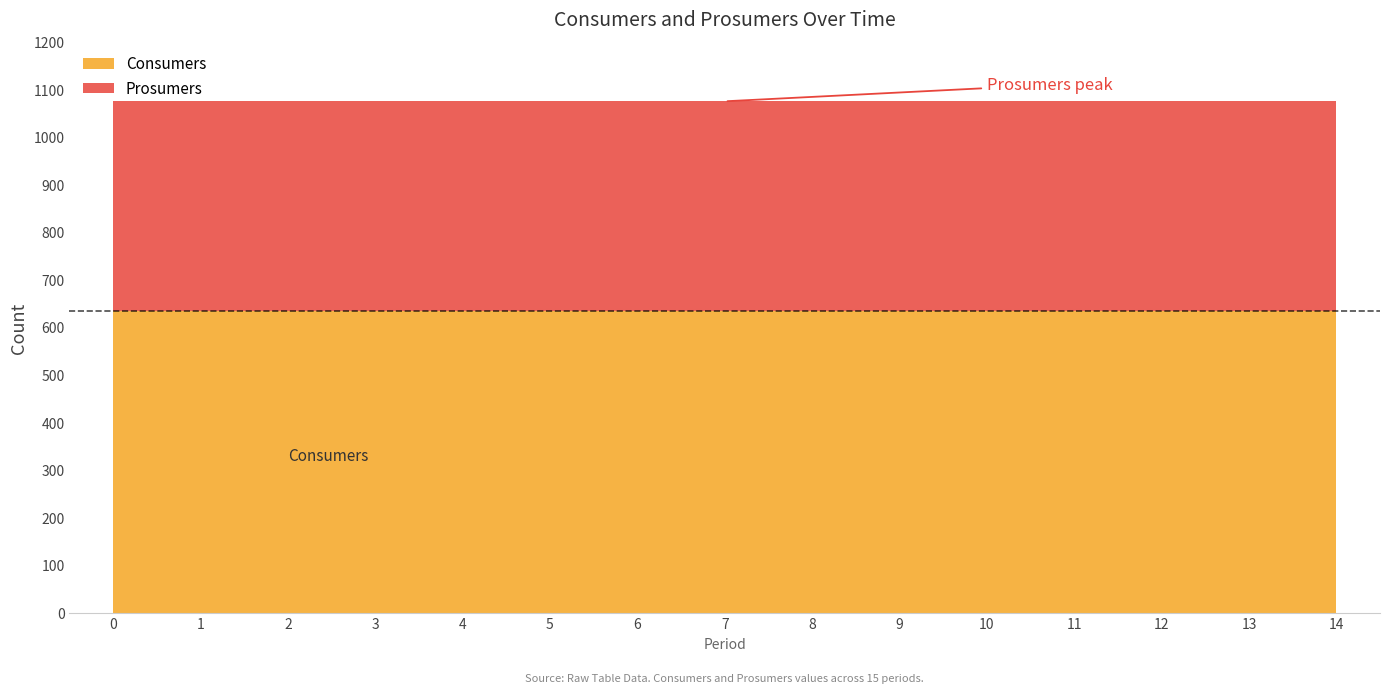

What is the value of the Prosumers point at the 14th from the left?

440